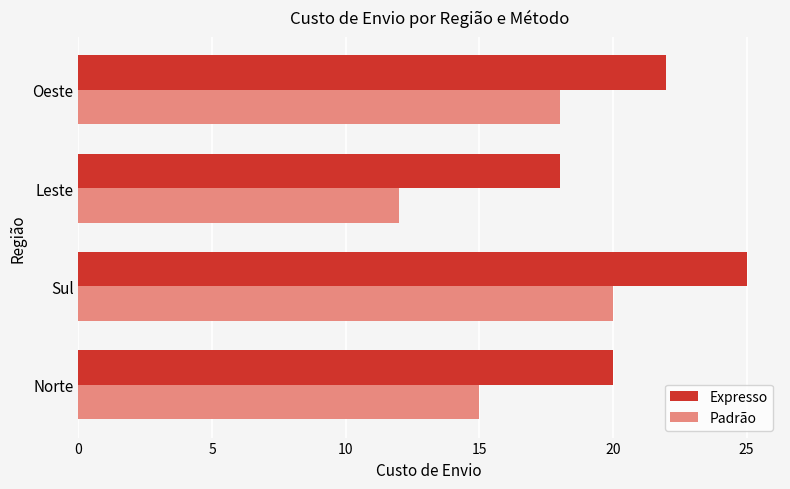

Is it true that Padrão equals 12 at Leste?

True